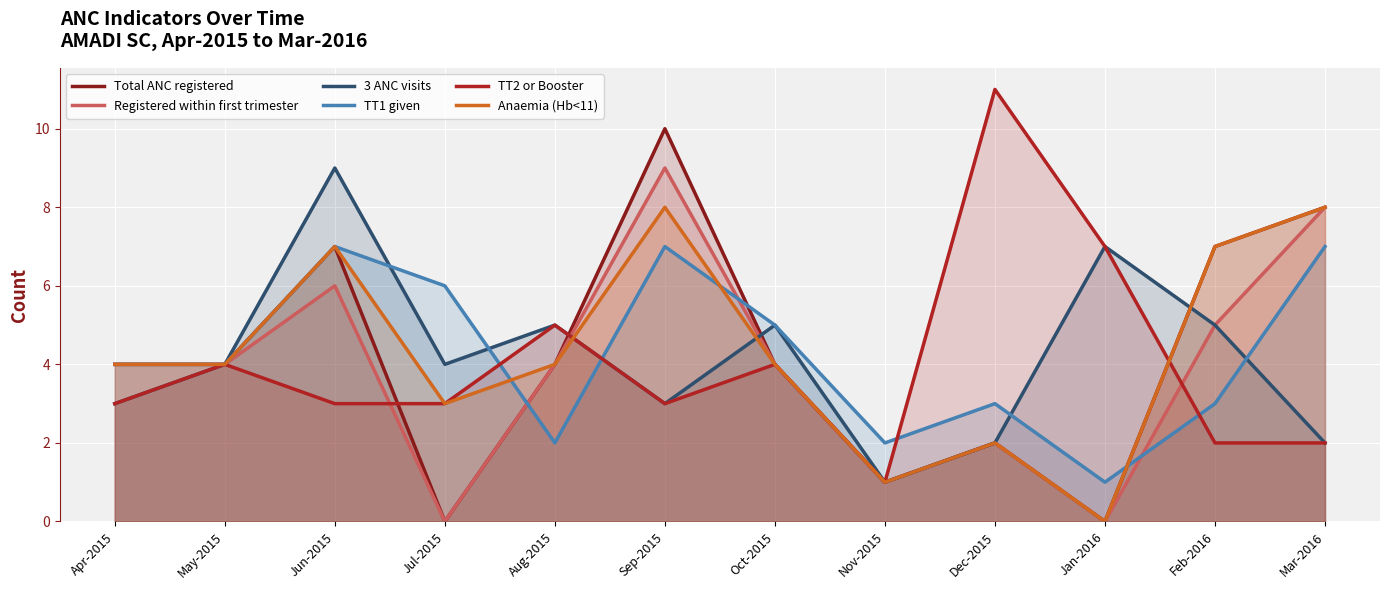

What is the difference between the second highest and minimum values in the Registered within first trimester series?

8